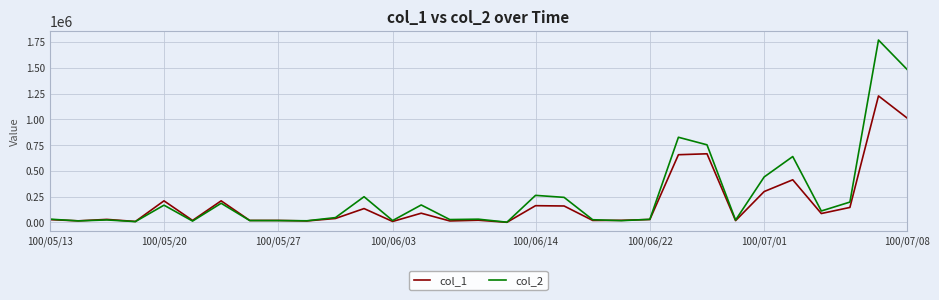

What is the difference between the second highest and second lowest values in the col_2 series?

1475290